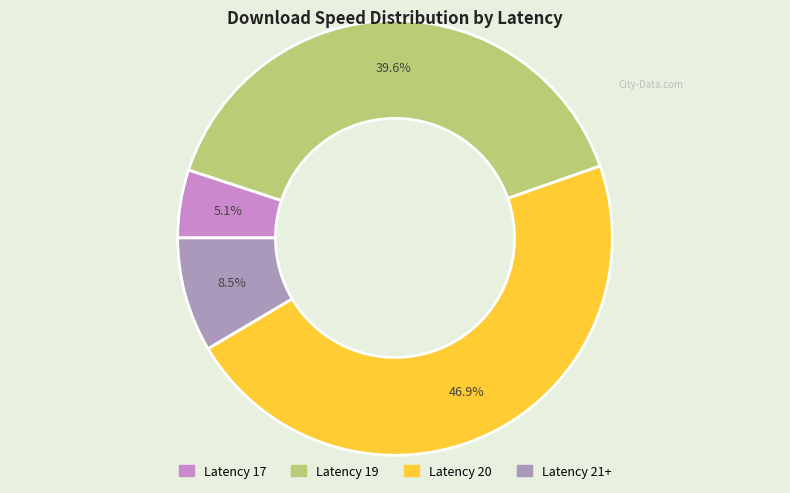

Is there any slice that represents more than half of the pie?

No